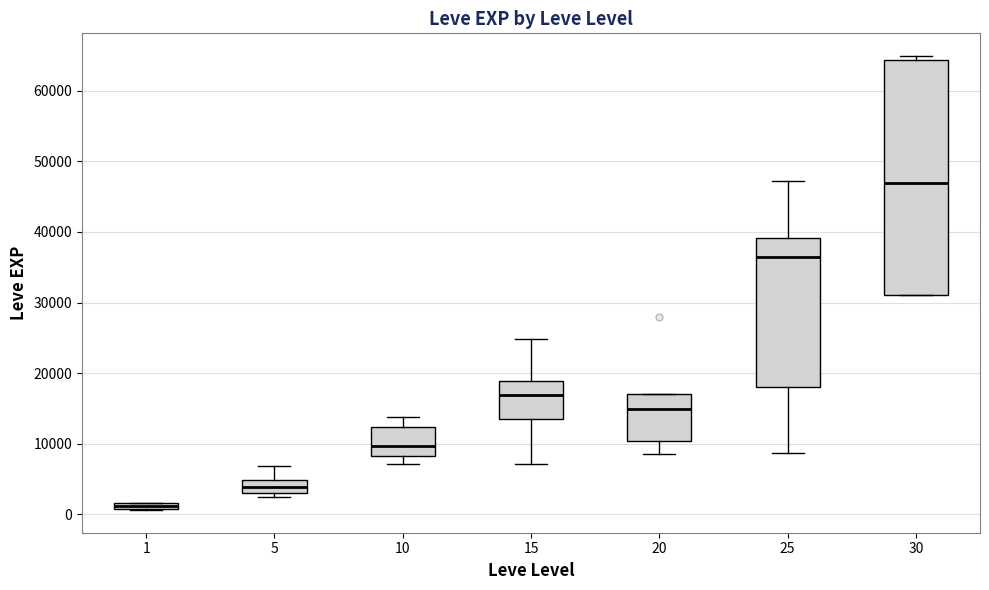

Where does the upper whisker of the box at x = 10 end on the y-axis? The values are not printed on the chart, so give them approximately, as read against the axis.

14000